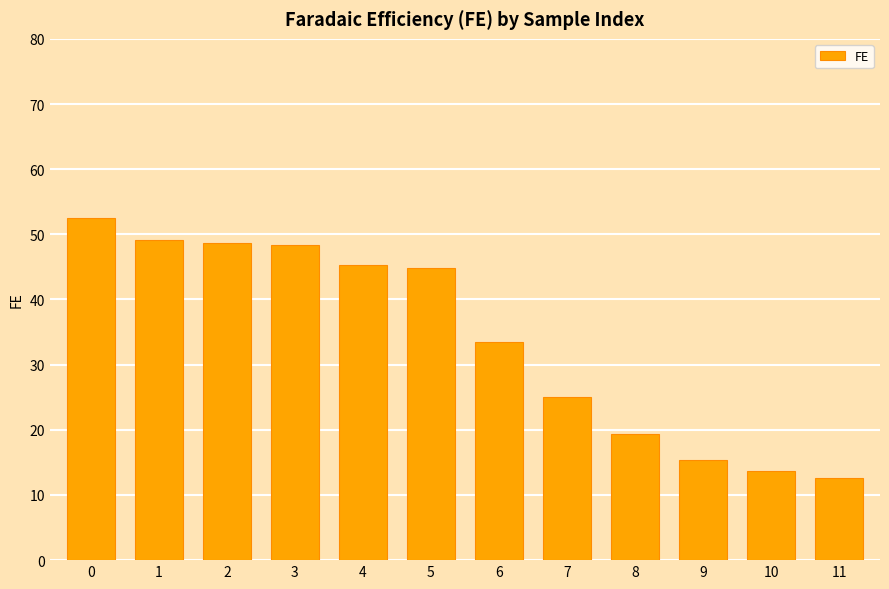

What is the change in value from 0 to 6?

-18.9